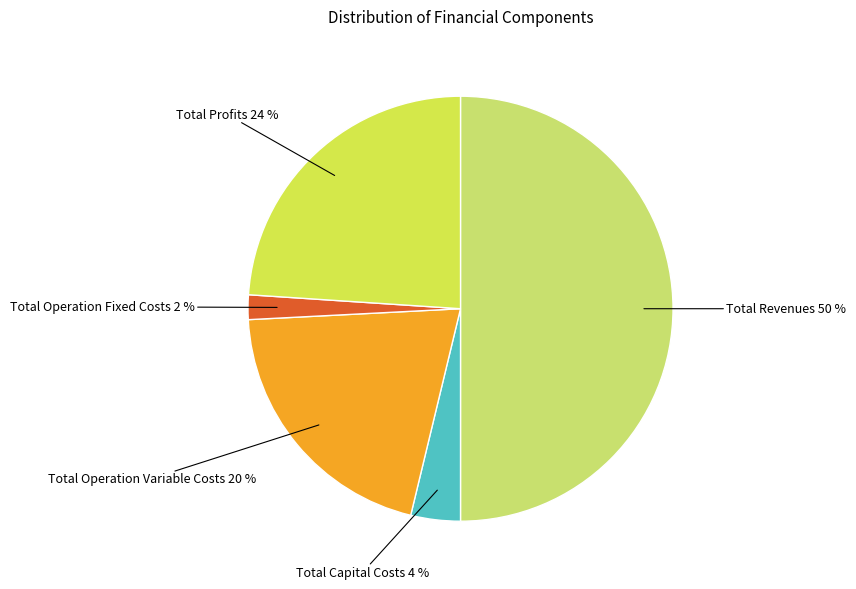

How many slices are in this pie chart?

5